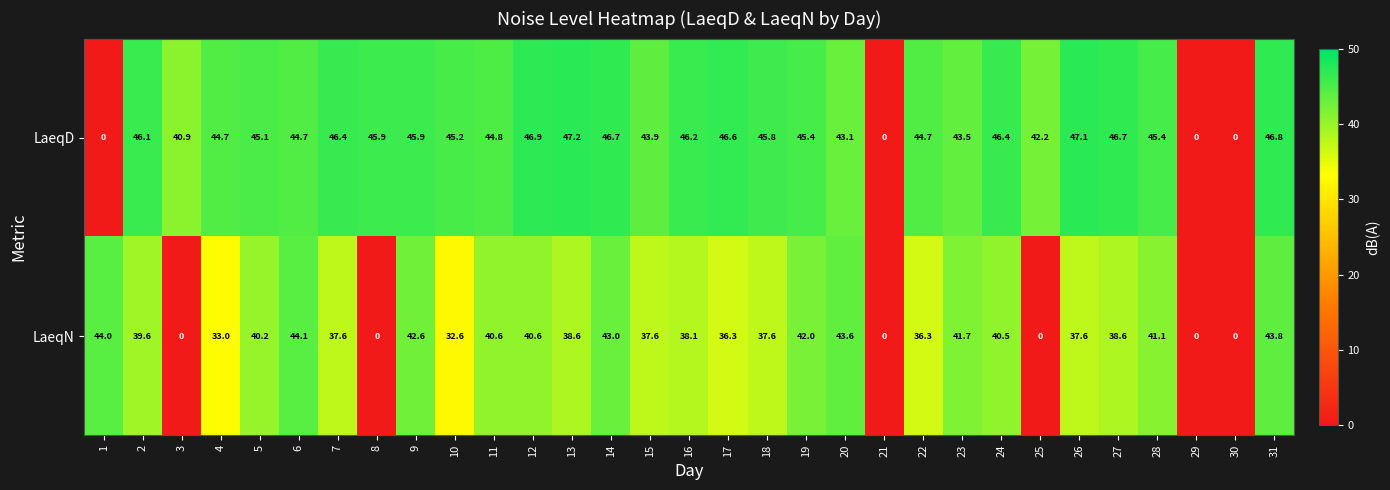

At 4, list the series in order from smallest to largest.

LaeqN, LaeqD